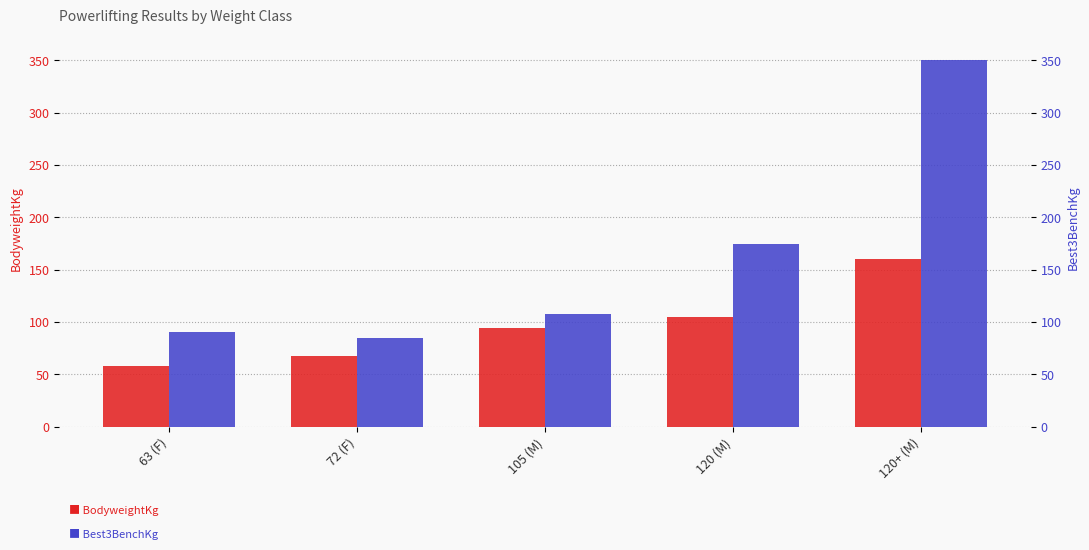

What is the label of the 5th bar from the right?

63 (F)